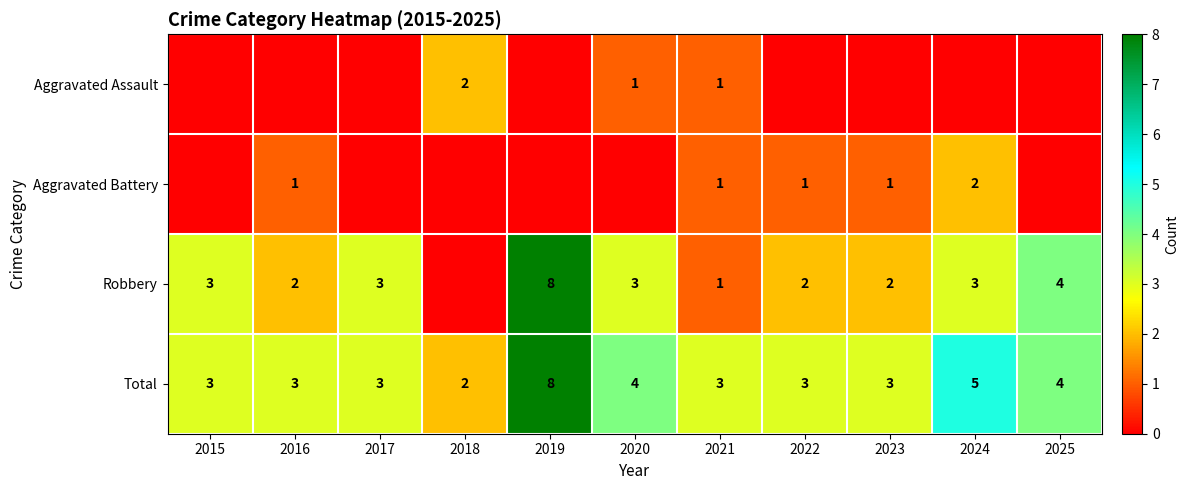

Count the Total values in the range 3 to 4.

8